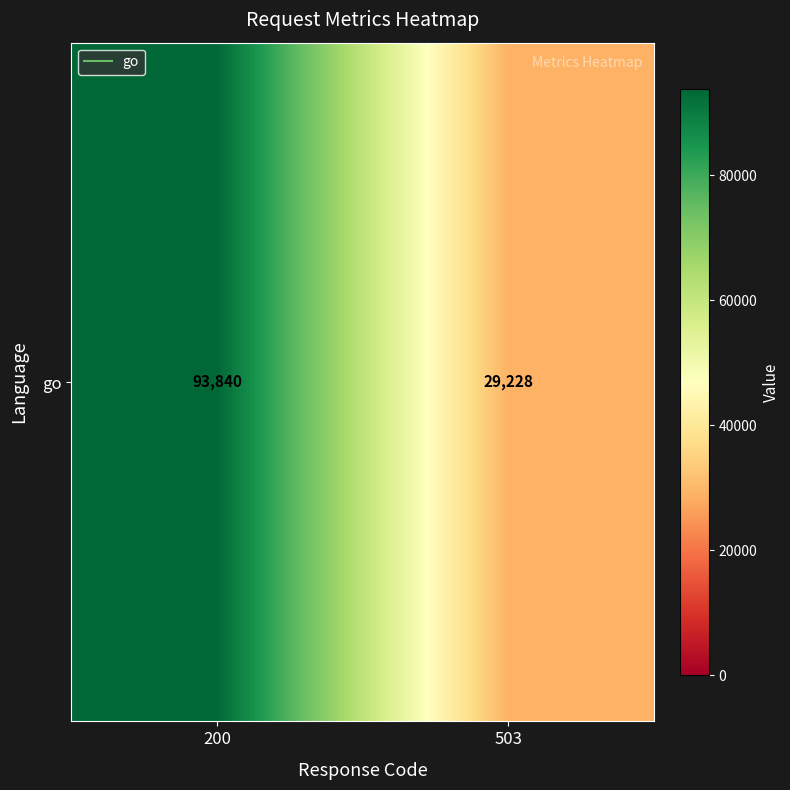

What is the change in value from 200 to 503?

-64612